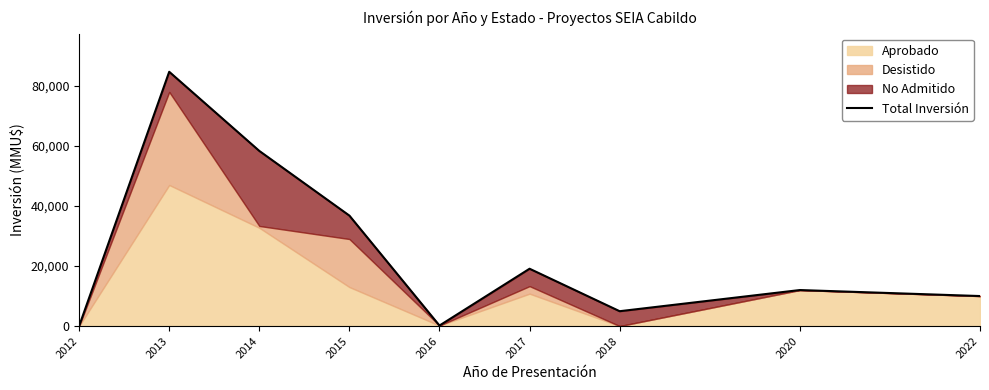

What is the change in value from 2018 to 2020?

+7050